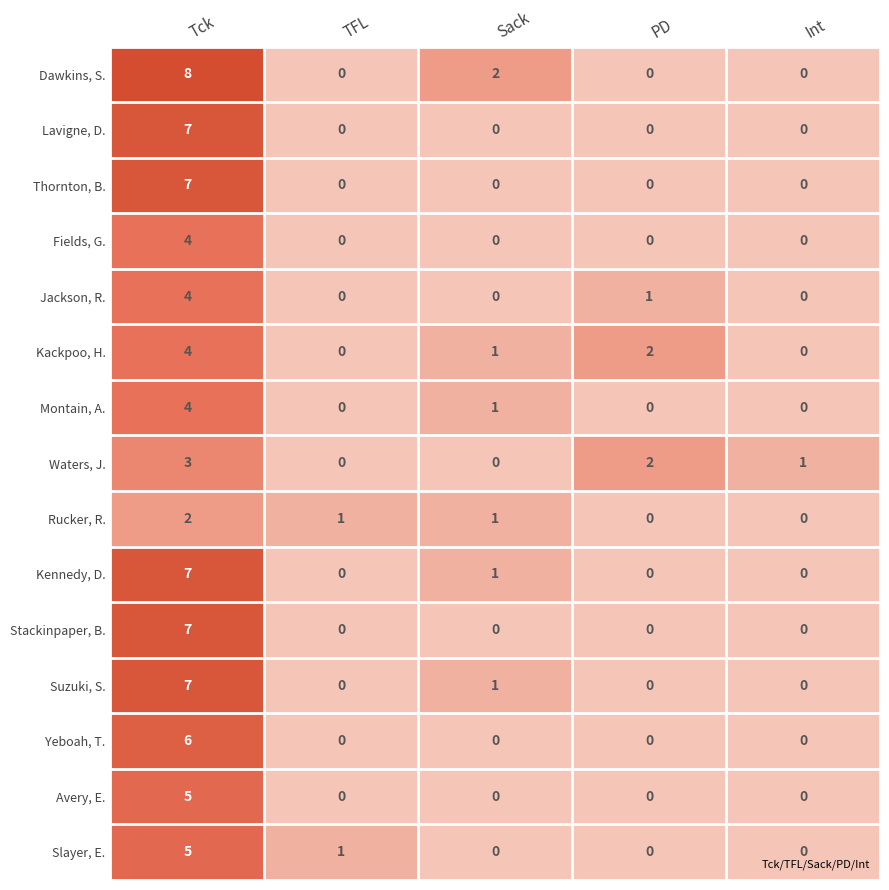

What is the difference between the maximum and minimum values in the Avery, E. series?

5